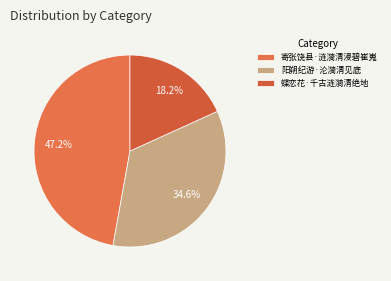

True or false: 蝶恋花·千古涟漪清绝地 accounts for 28% of the total.

False